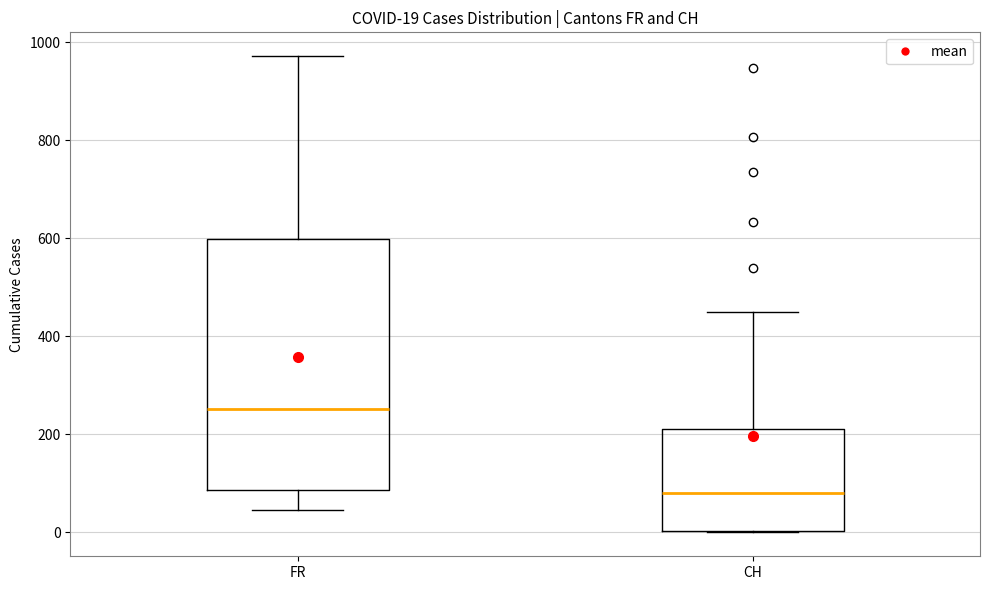

Which box is the tallest, from its lower edge to its upper edge?

FR